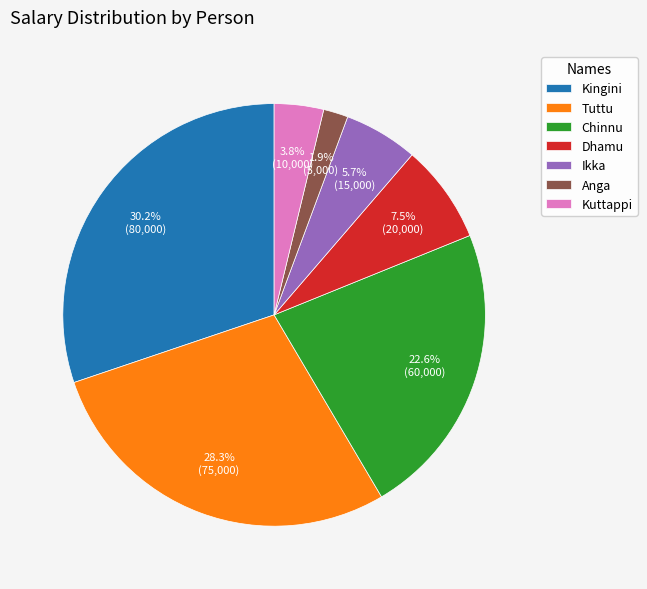

What is the largest slice in the pie chart?

Kingini